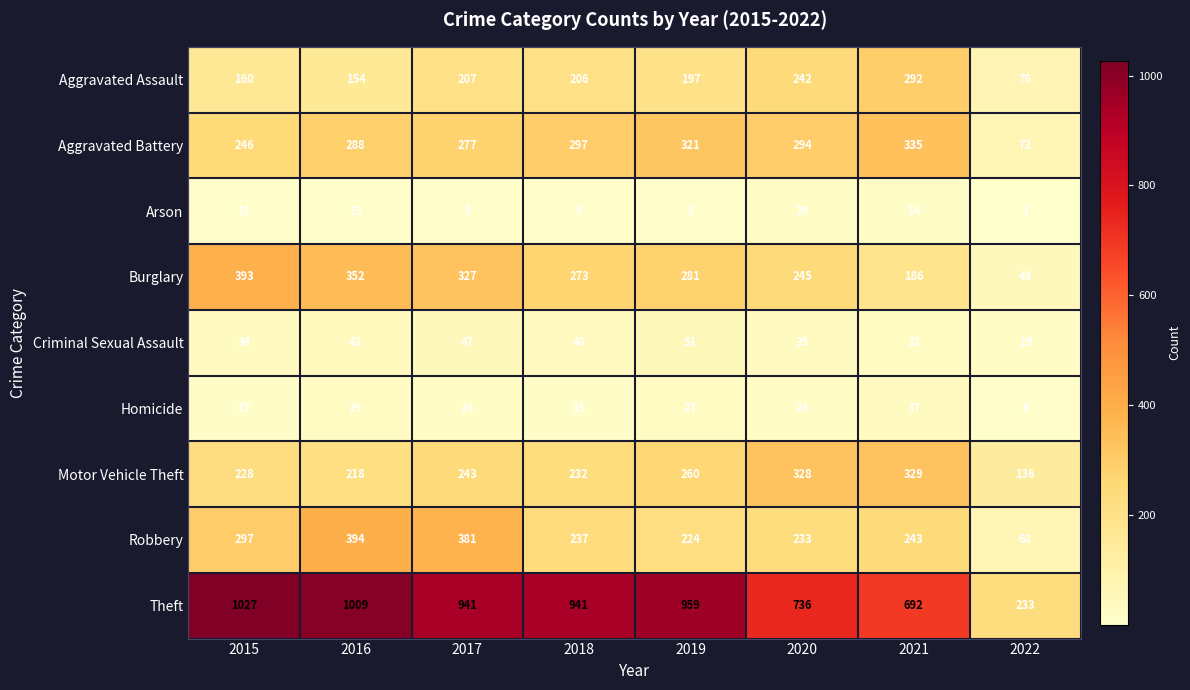

List the series in order of their peak value, lowest first.

Arson, Homicide, Criminal Sexual Assault, Aggravated Assault, Motor Vehicle Theft, Aggravated Battery, Burglary, Robbery, Theft